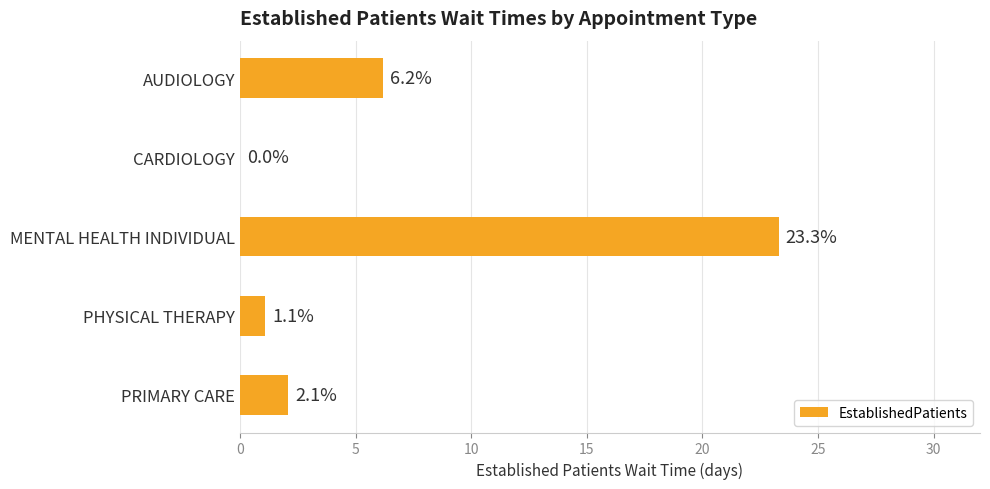

Where is the data nearest to the value 11?

AUDIOLOGY